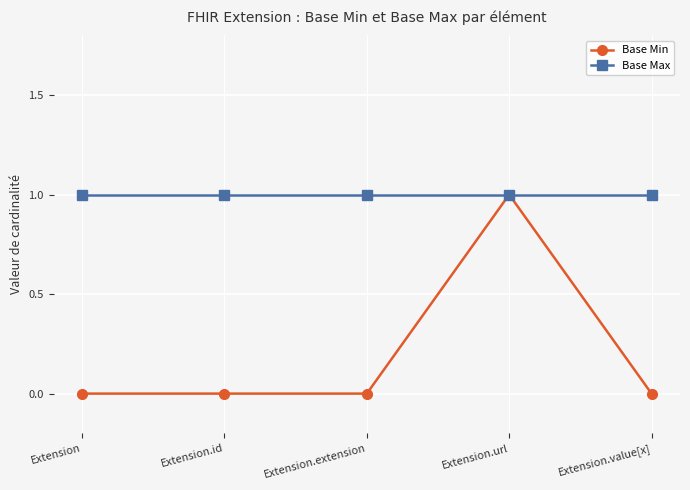

List the series in order of their overall mean, lowest first.

Base Min, Base Max